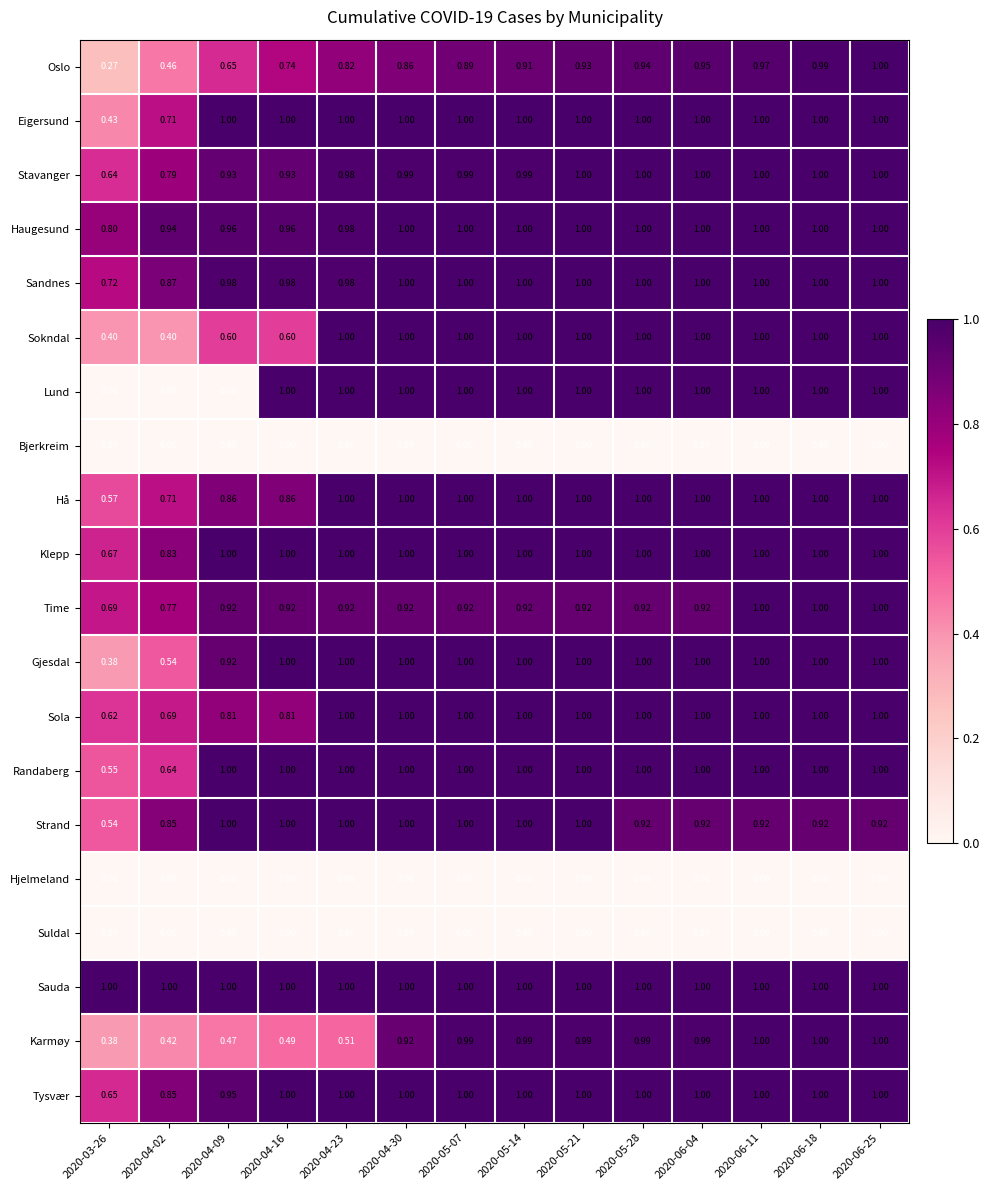

Is the value of Hå at 2020-04-02 greater than the value of Hjelmeland at 2020-05-07?

Yes